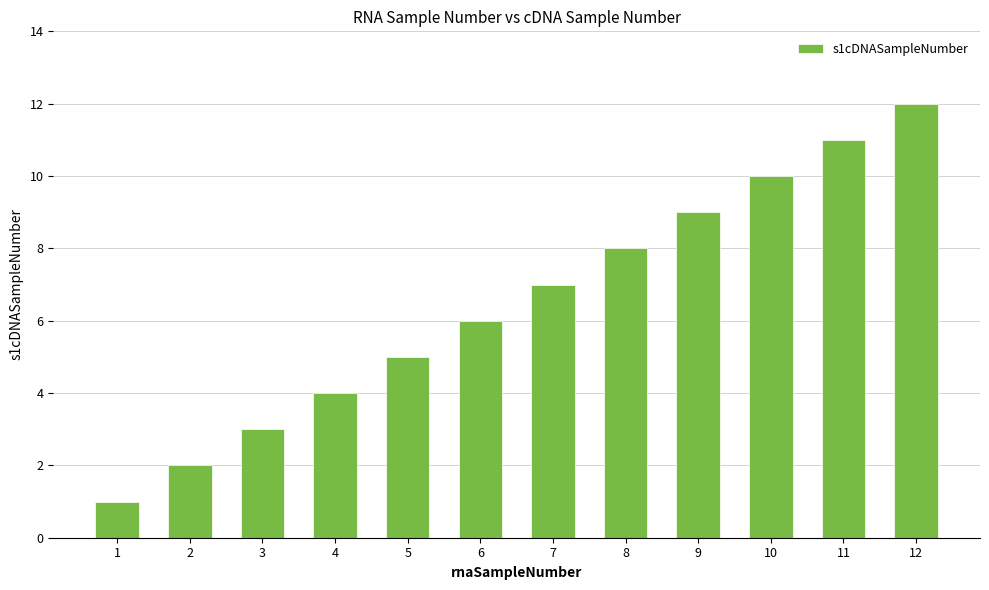

Rank the categories by value from lowest to highest.

1, 2, 3, 4, 5, 6, 7, 8, 9, 10, 11, 12